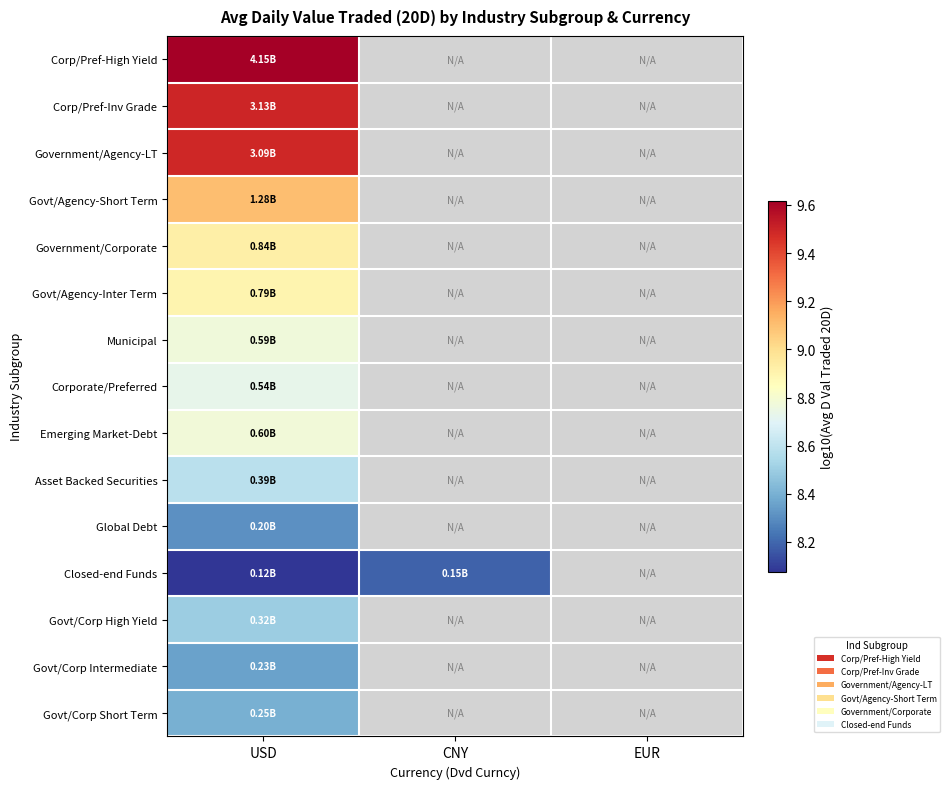

List the series in order of their peak value, highest first.

Corp/Pref-High Yield, Corp/Pref-Inv Grade, Government/Agency-LT, Govt/Agency-Short Term, Government/Corporate, Govt/Agency-Inter Term, Emerging Market-Debt, Municipal, Corporate/Preferred, Asset Backed Securities, Govt/Corp High Yield, Govt/Corp Short Term, Govt/Corp Intermediate, Global Debt, Closed-end Funds